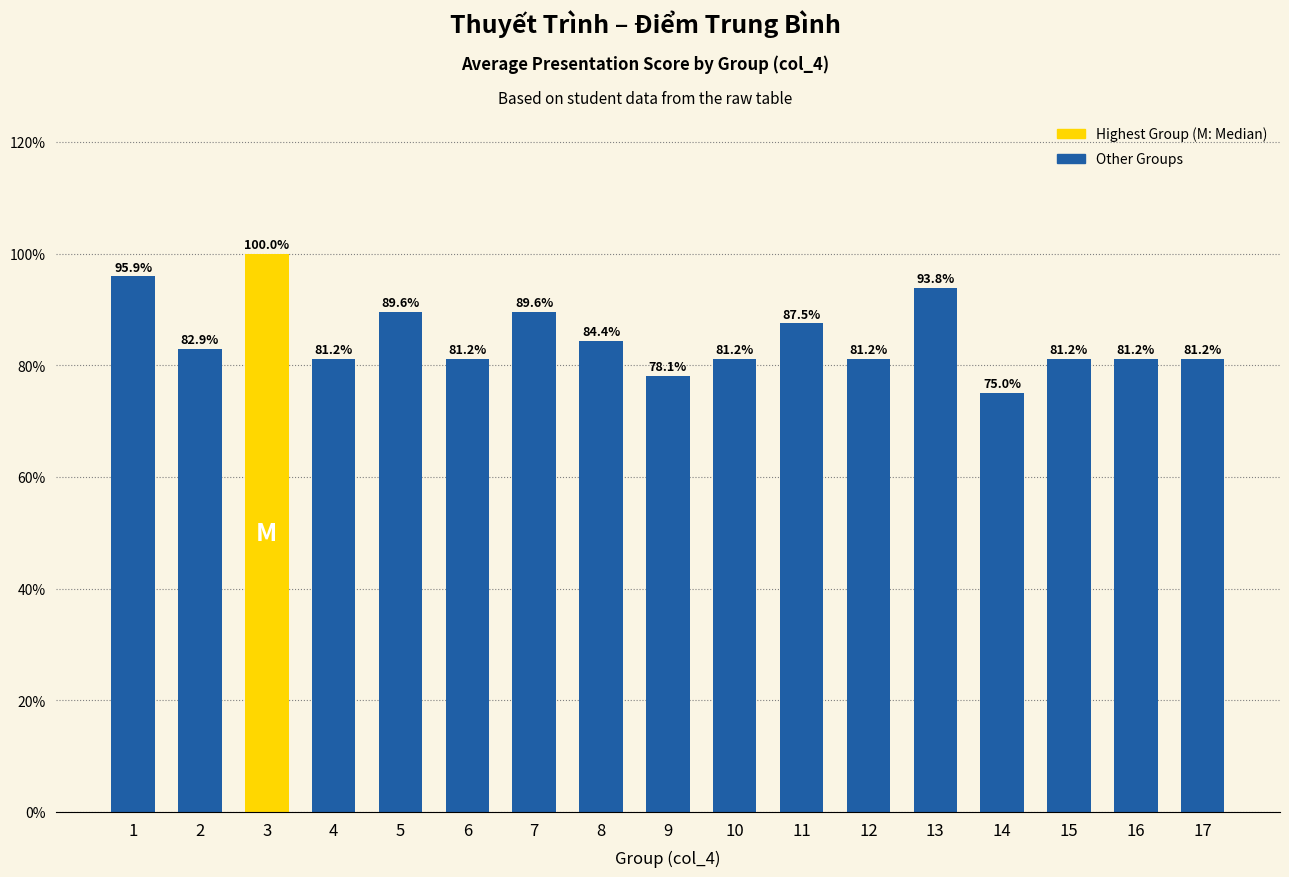

Where does the data first go above 81?

1